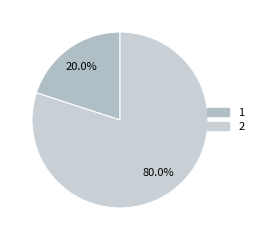

Rank the categories by value from lowest to highest.

1, 2